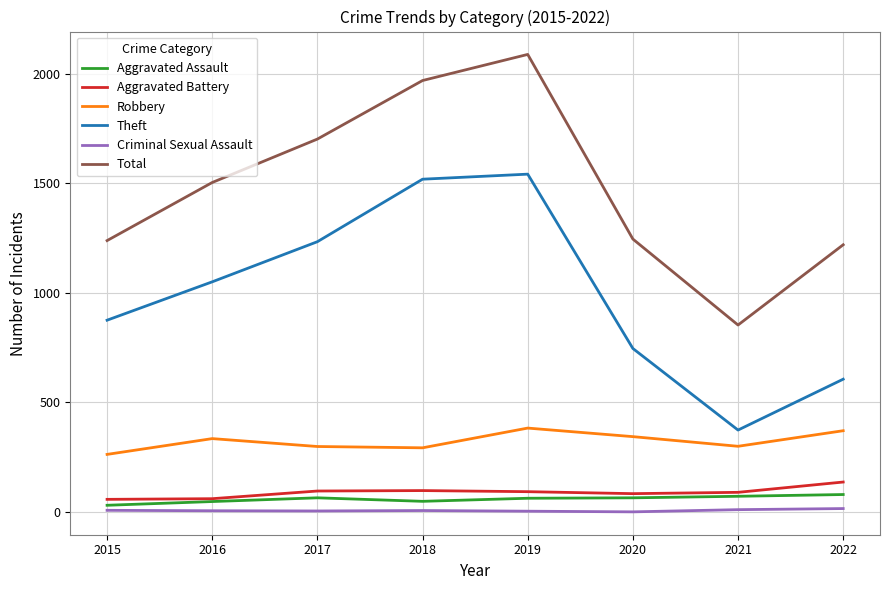

What is the minimum value for Aggravated Battery?

58